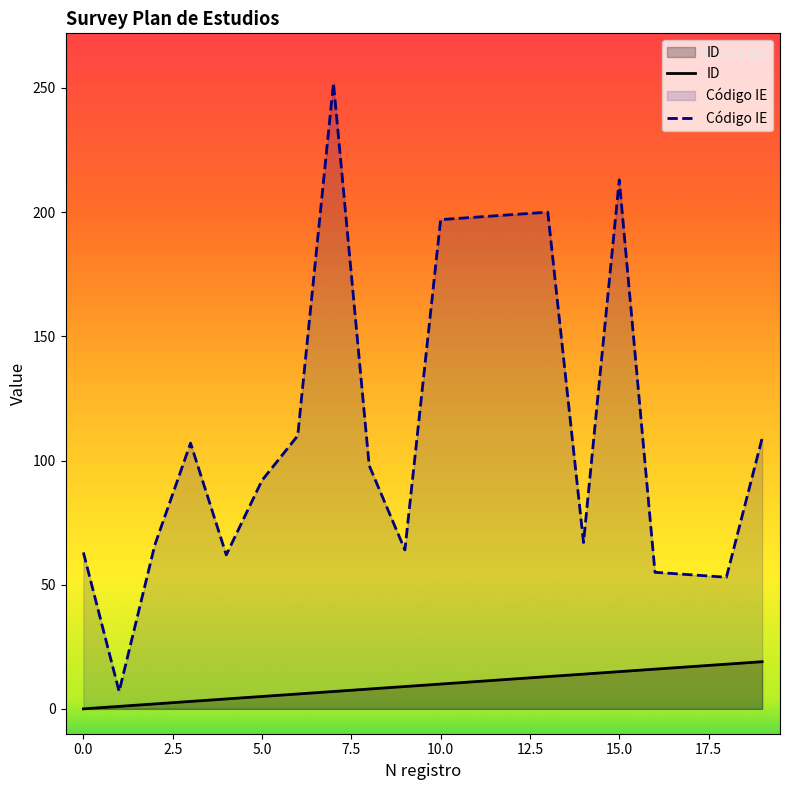

Count the number of categories in the chart.

20